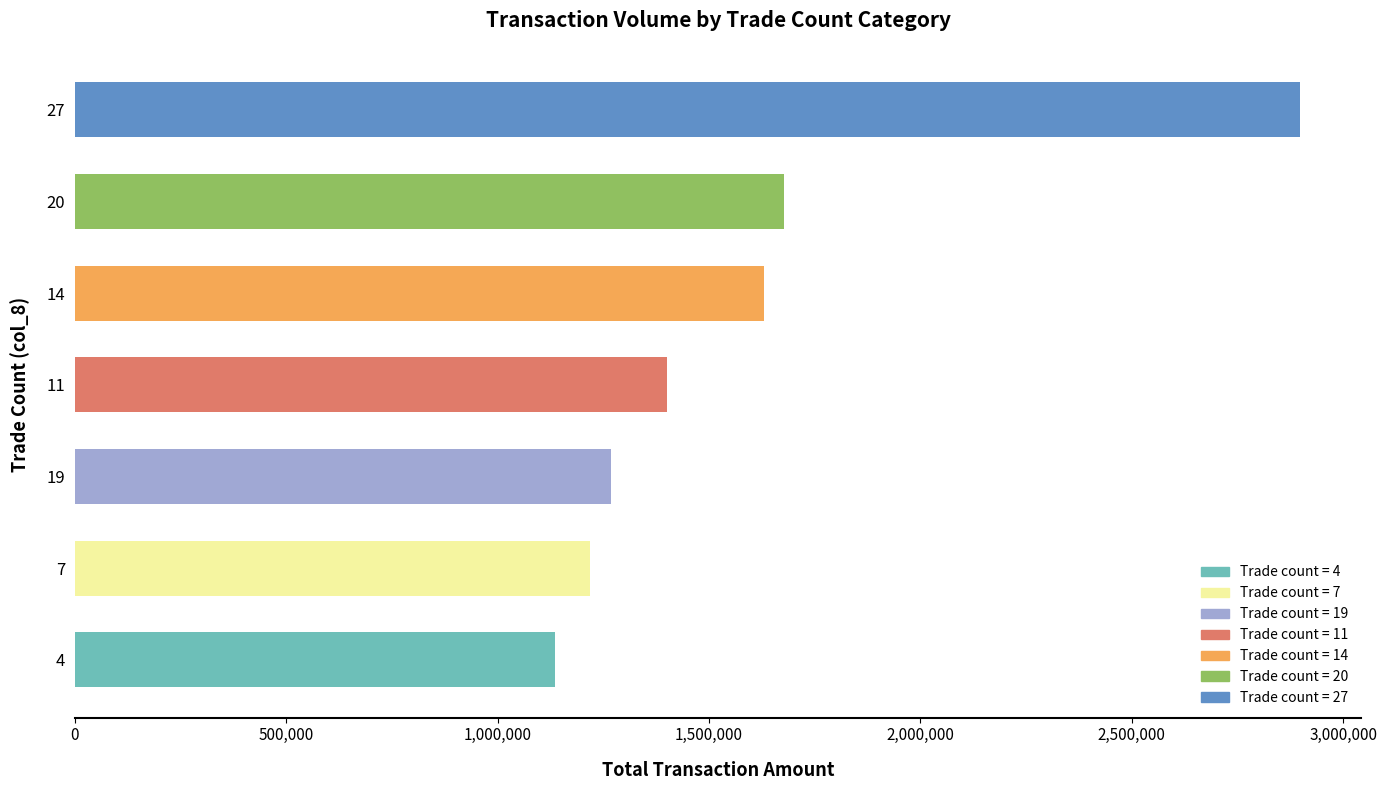

How many data points does each series have?

7